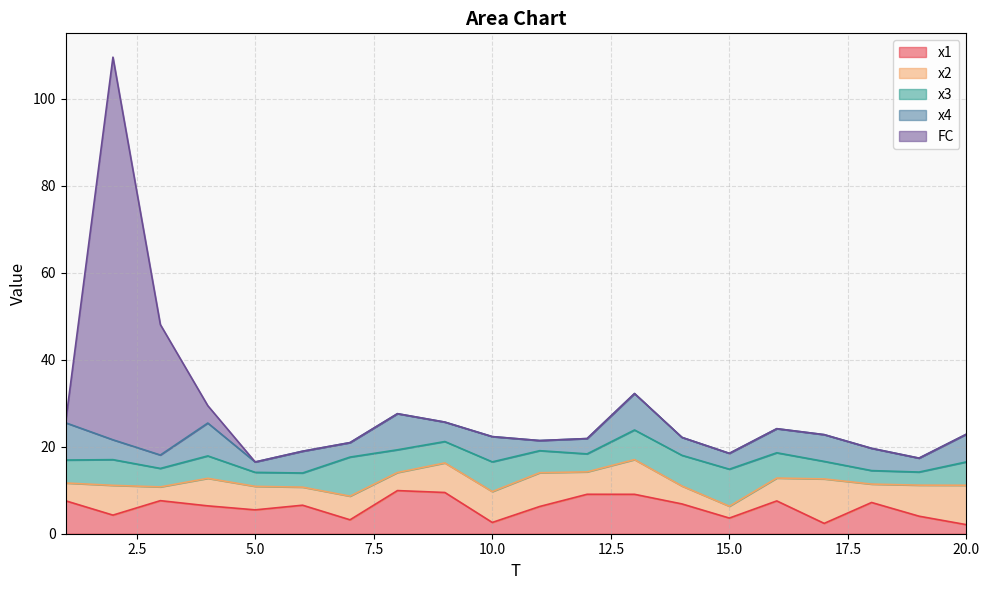

Which category has the highest value in the x3 series?

7